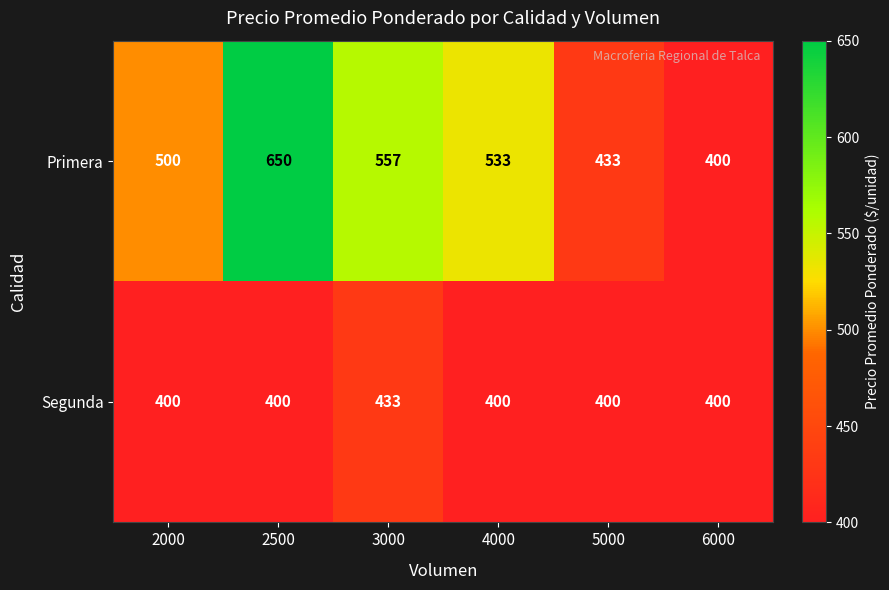

Read the Primera value at 2000, to the nearest 50.

500